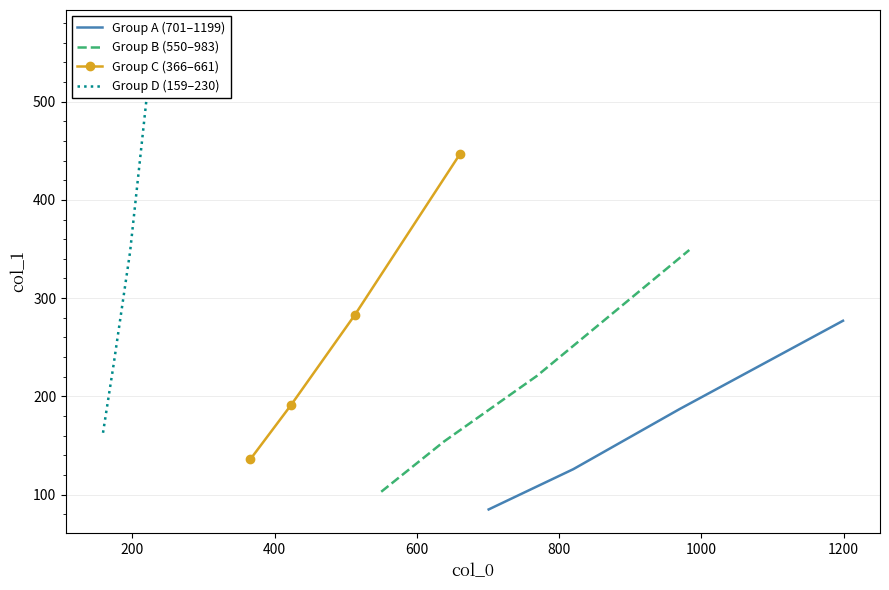

True or false: Group A (701–1199) has more than 0 points higher than both neighbors.

False